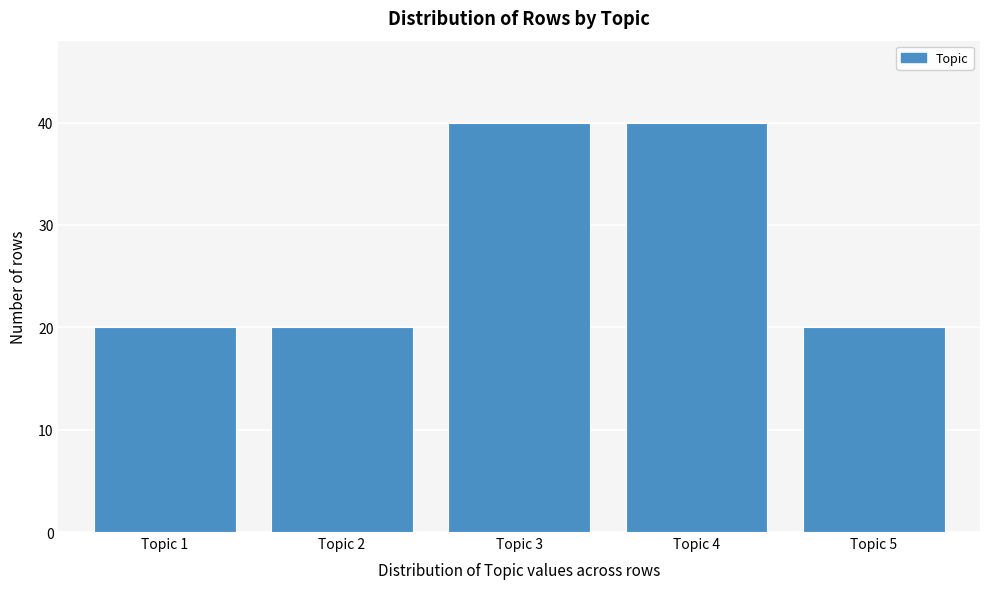

Reading left to right, what are all the values shown in this chart?

20	20	40	40	20